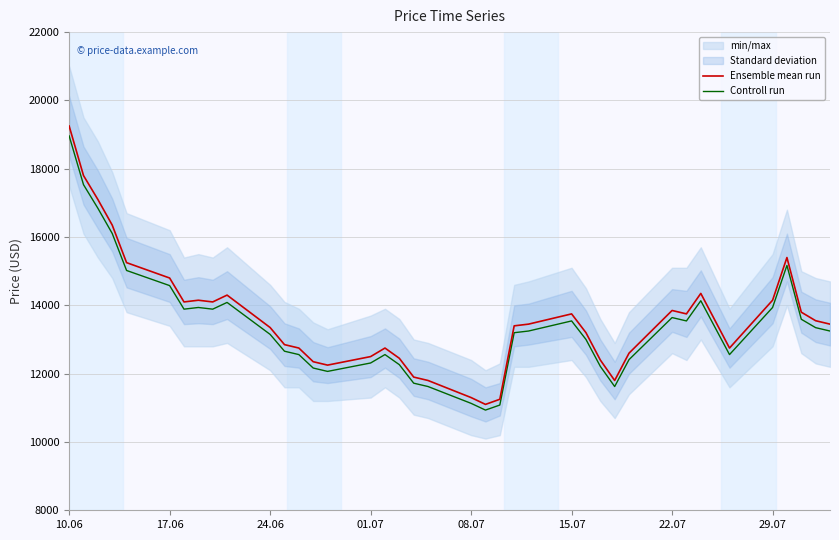

What is the lowest value of the Ensemble mean run series?

11100.0